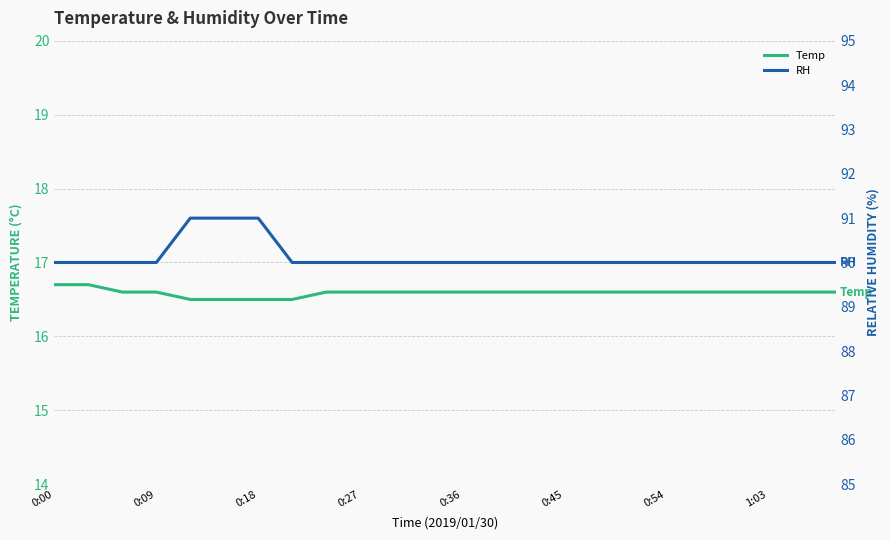

What is the average value of the RH series?

90.1